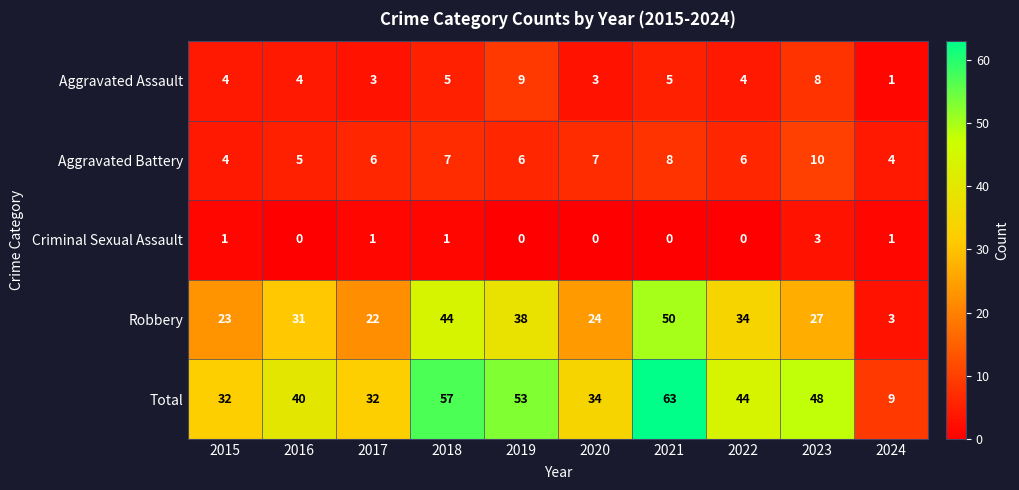

List the series in order of their peak value, highest first.

Total, Robbery, Aggravated Battery, Aggravated Assault, Criminal Sexual Assault